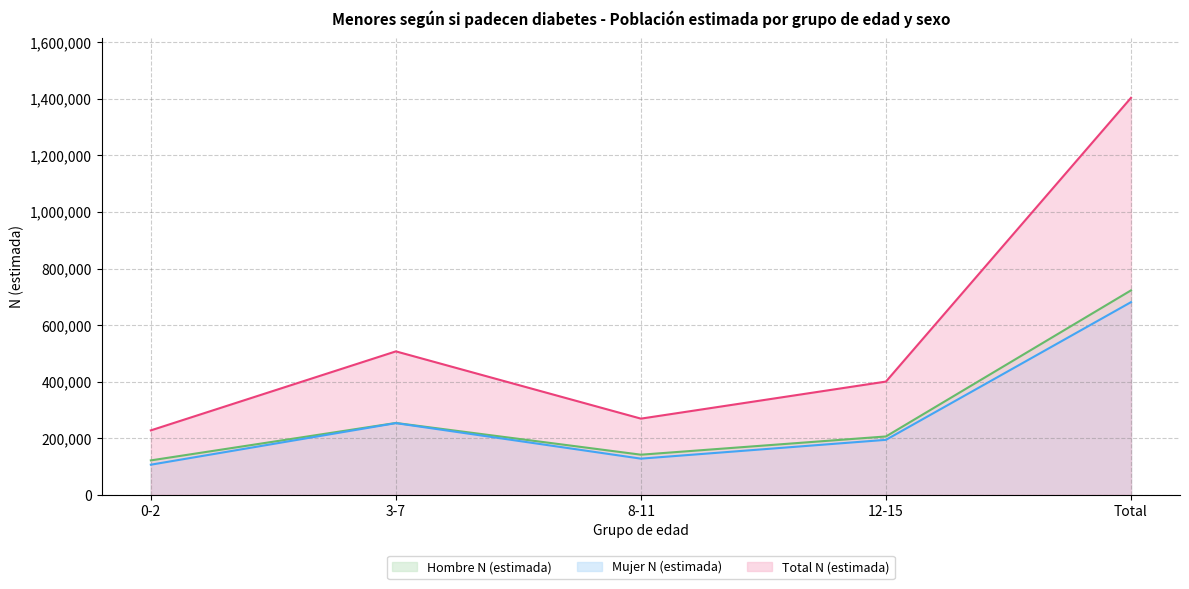

Where is Total N (estimada) nearest to the value 815636?

3-7